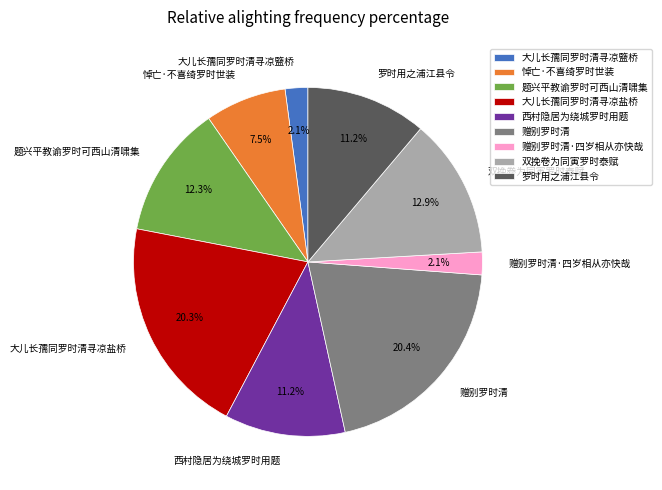

Is it true that 题兴平教谕罗时可西山清啸集 is 21% of the pie?

False